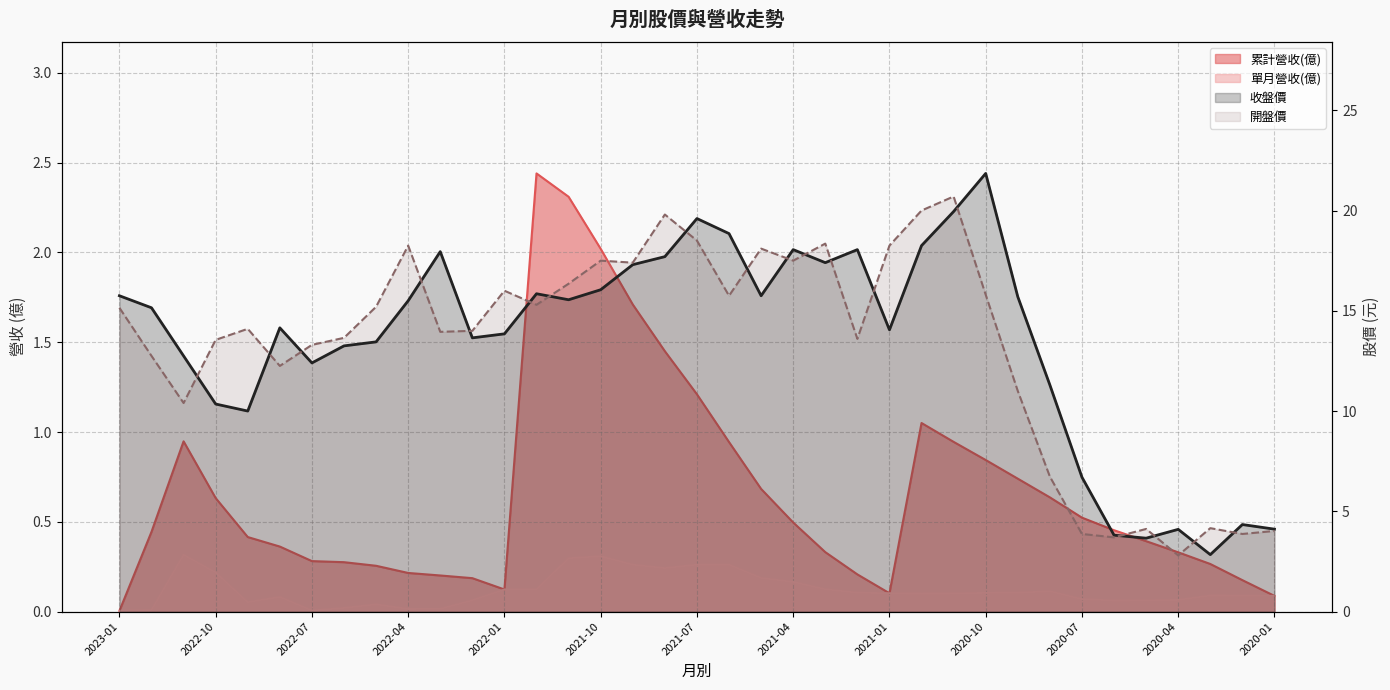

True or false: 收盤價 and 開盤價 cross at least once.

True